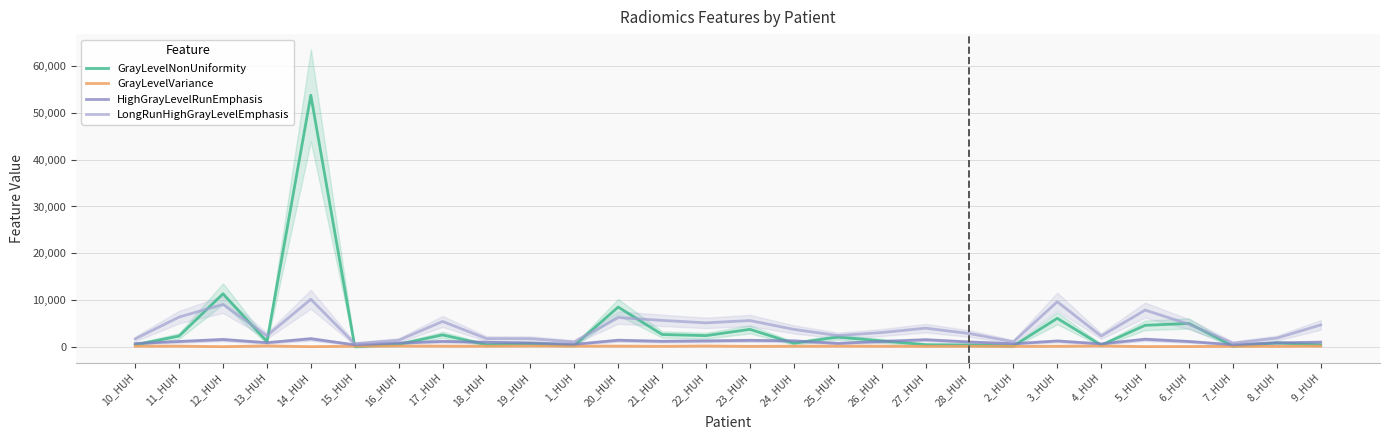

What is the difference between the highest and lowest values at 12_HUH?

11315.8